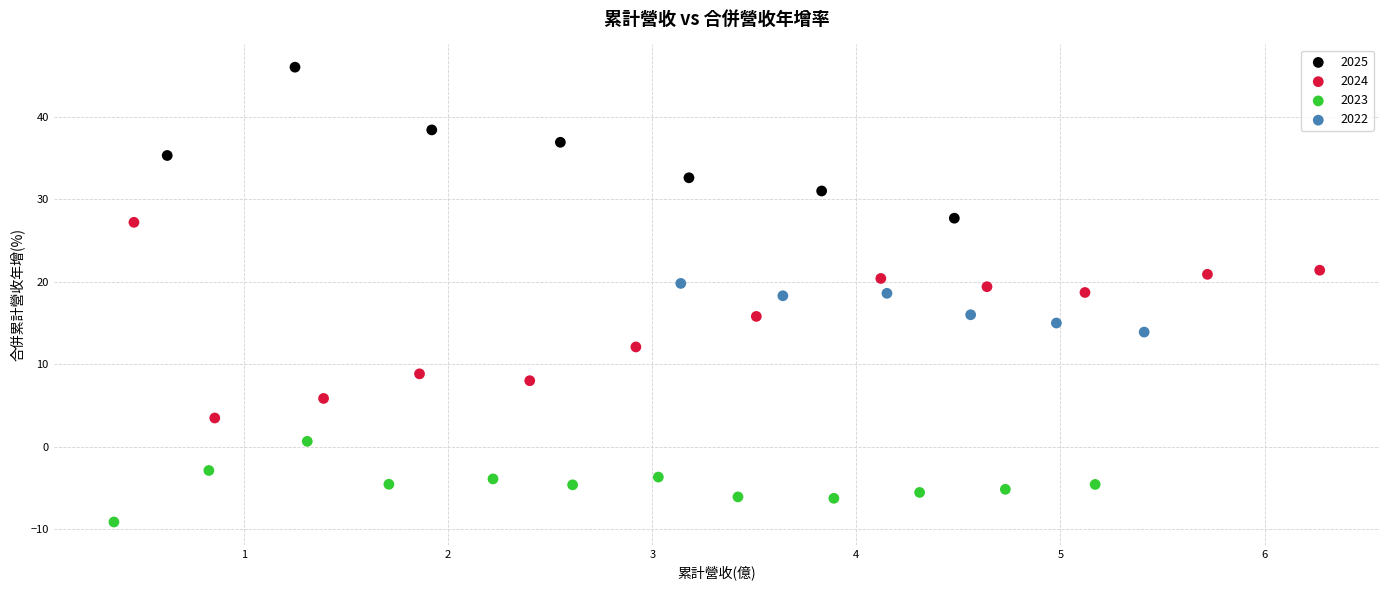

Which series reaches the maximum Y coordinate?

2025